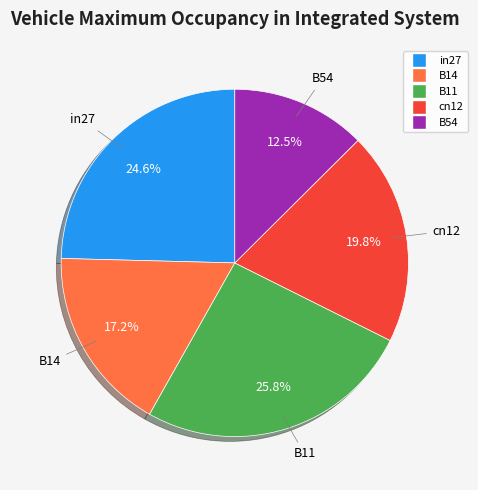

To the nearest percent, what portion does in27 represent?

25%